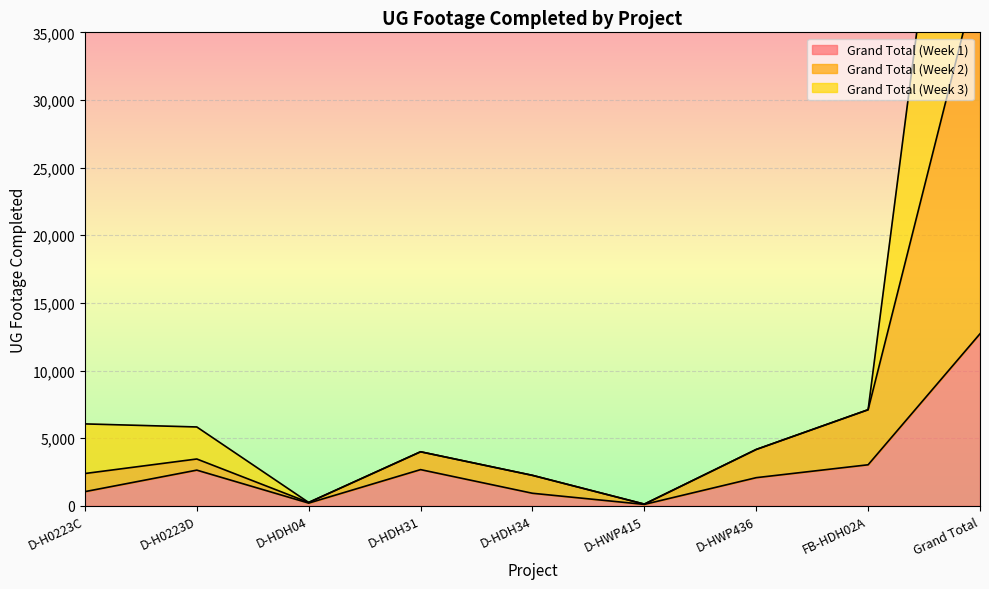

What is the difference between the maximum and second lowest values in the Grand Total (Week 3) series?

71067